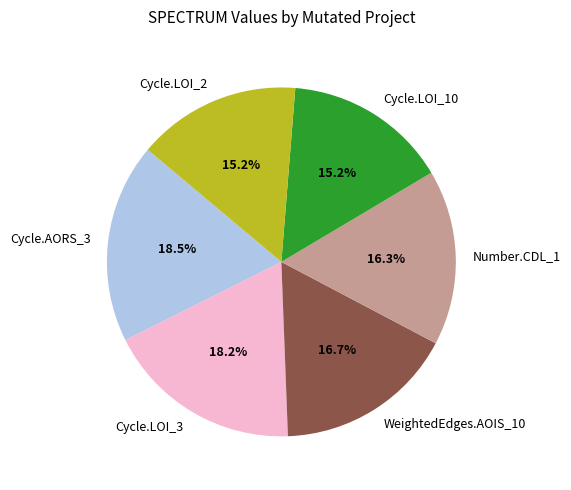

Does any single category account for the majority?

No